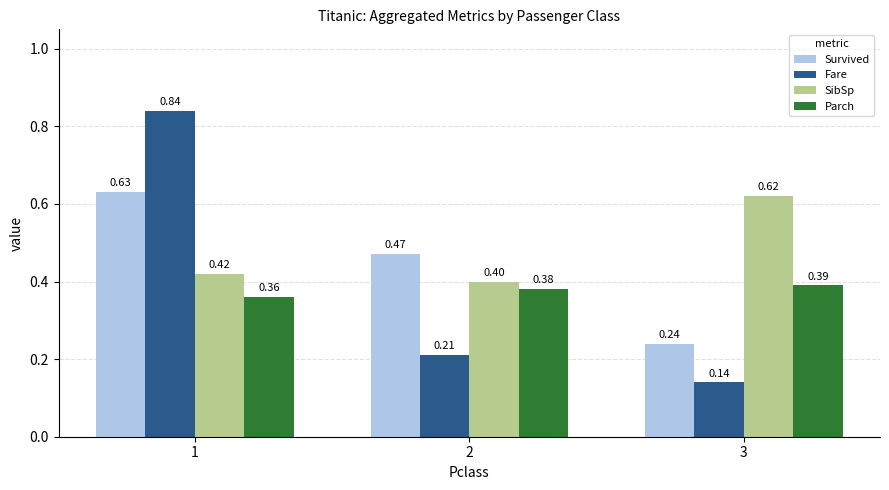

What is the total value across all series at 2?

1.5